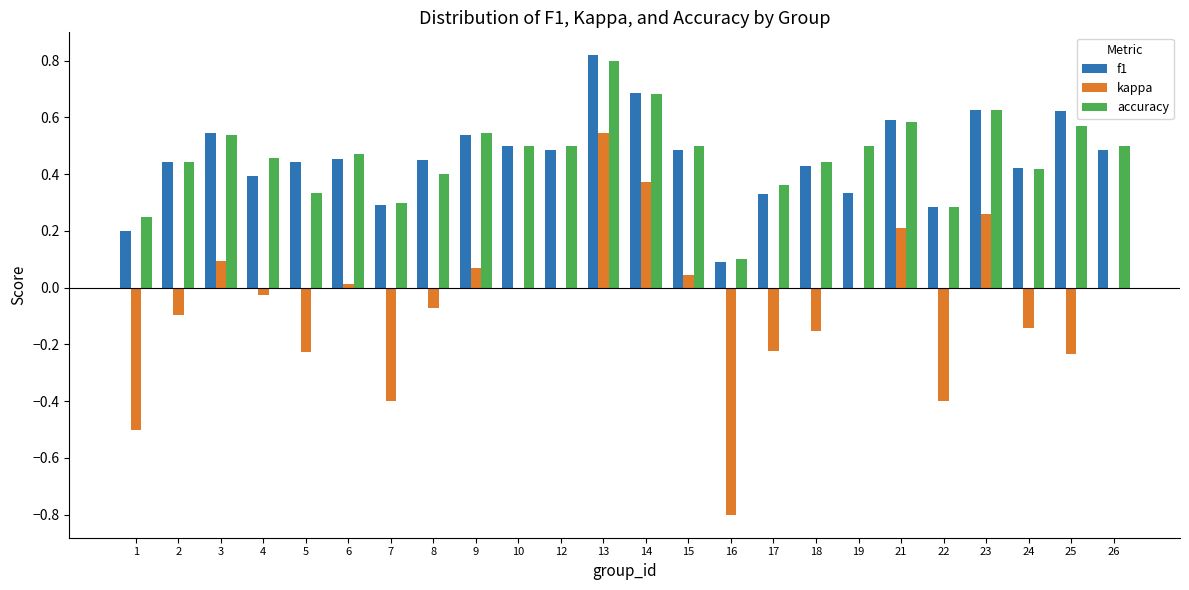

What are all the series names shown in the legend?

f1, kappa, accuracy